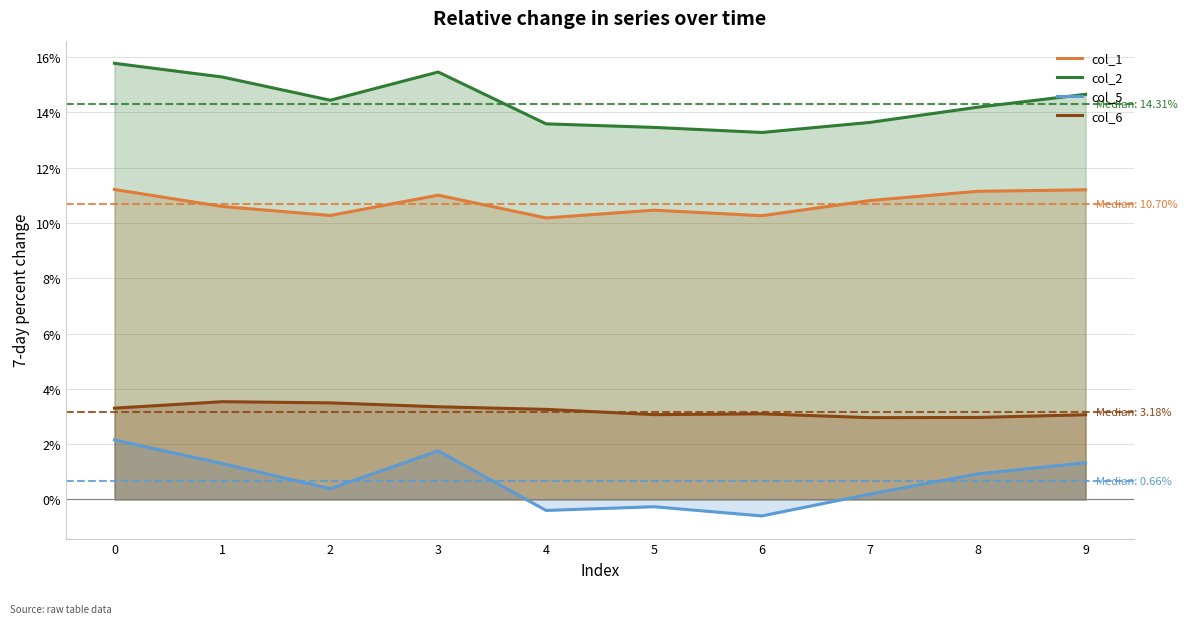

Between 1 and 2, which series saw the biggest shift?

col_5